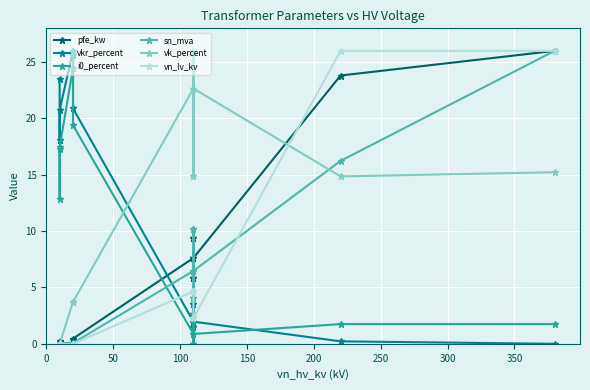

The sn_mva series shows -16.4 at 100. True or false?

False